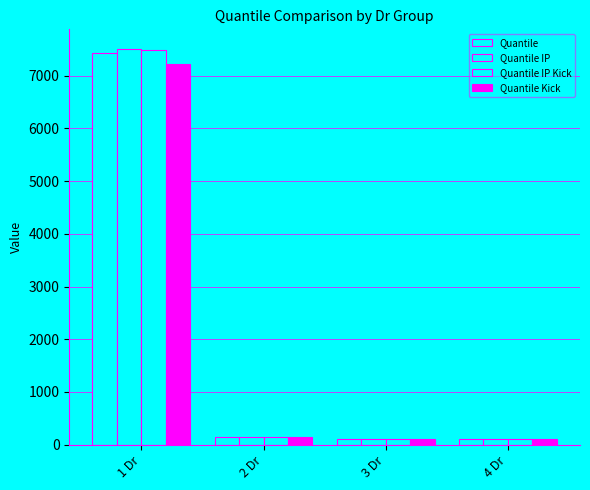

How many bars are there in each group?

4